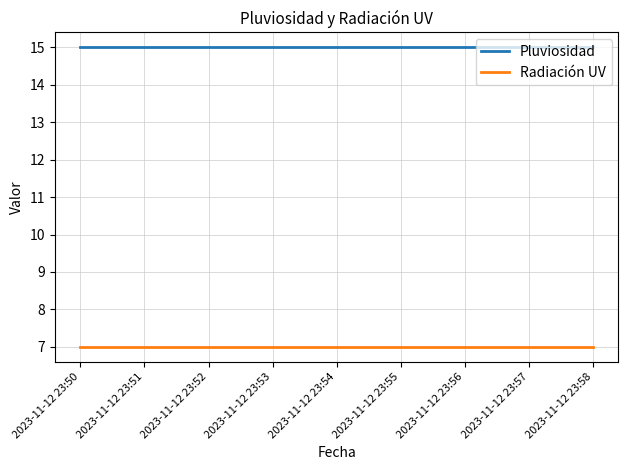

Reading right to left, transcribe all the data shown in this chart.

Pluviosidad: 2023-11-12 23:58=15	2023-11-12 23:57=15	2023-11-12 23:56=15	2023-11-12 23:55=15	2023-11-12 23:54=15	2023-11-12 23:53=15	2023-11-12 23:52=15	2023-11-12 23:51=15	2023-11-12 23:50=15
Radiación UV: 2023-11-12 23:58=7	2023-11-12 23:57=7	2023-11-12 23:56=7	2023-11-12 23:55=7	2023-11-12 23:54=7	2023-11-12 23:53=7	2023-11-12 23:52=7	2023-11-12 23:51=7	2023-11-12 23:50=7